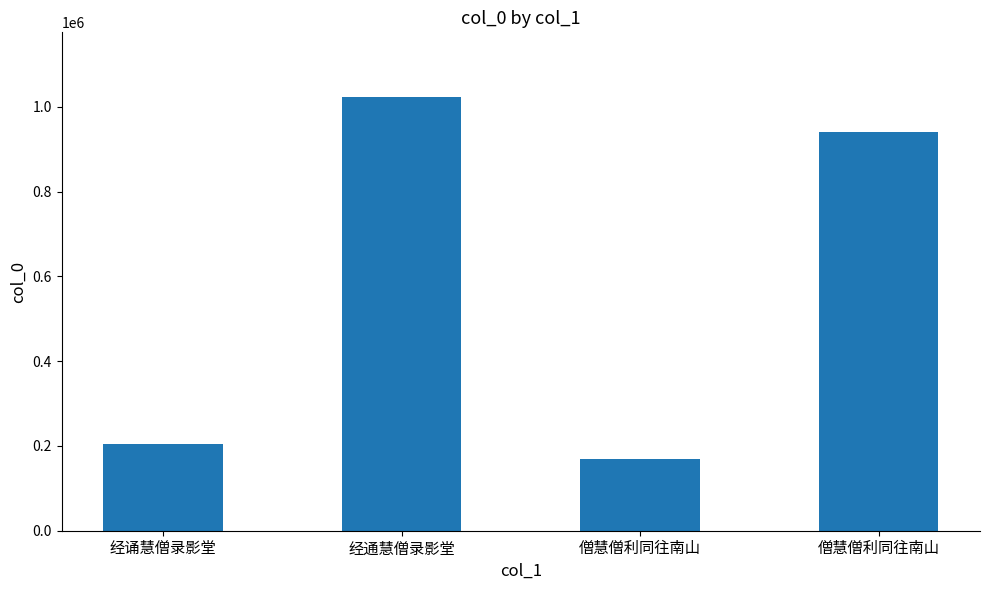

How many bars are there in total?

4